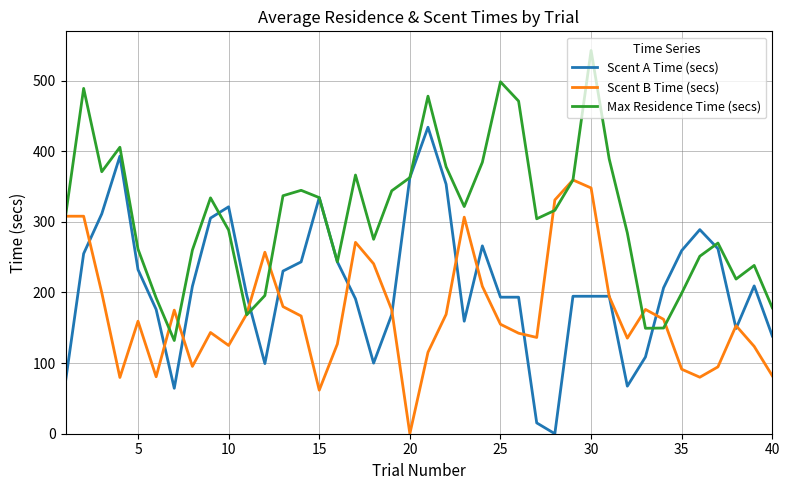

List the series in order of their peak value, highest first.

Max Residence Time (secs), Scent A Time (secs), Scent B Time (secs)